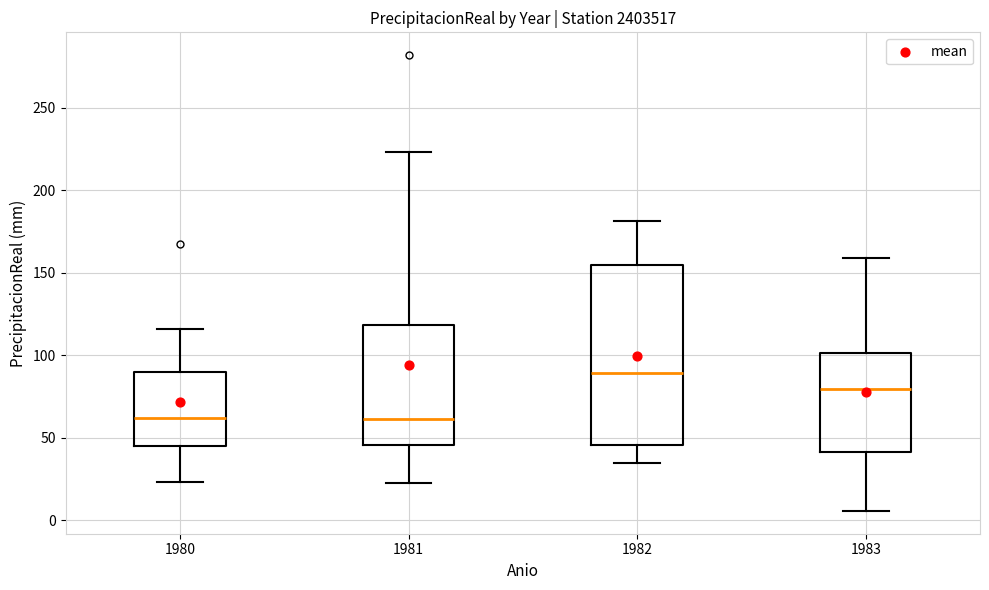

Which box is the tallest, from its lower edge to its upper edge?

1982